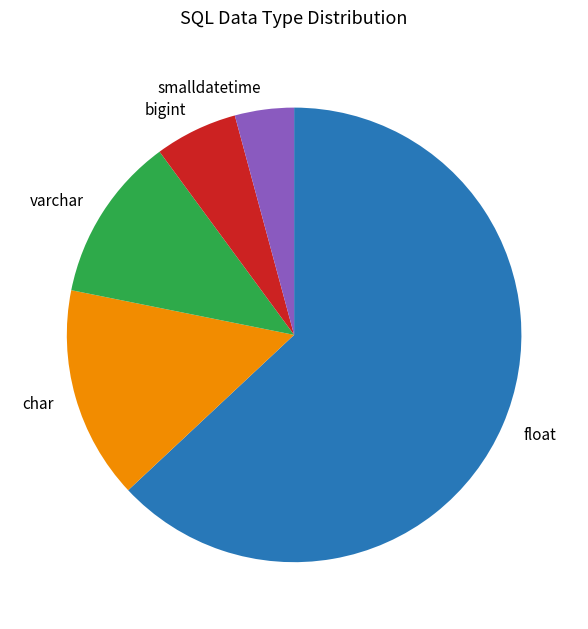

Combined, do varchar and char account for over 50%?

No